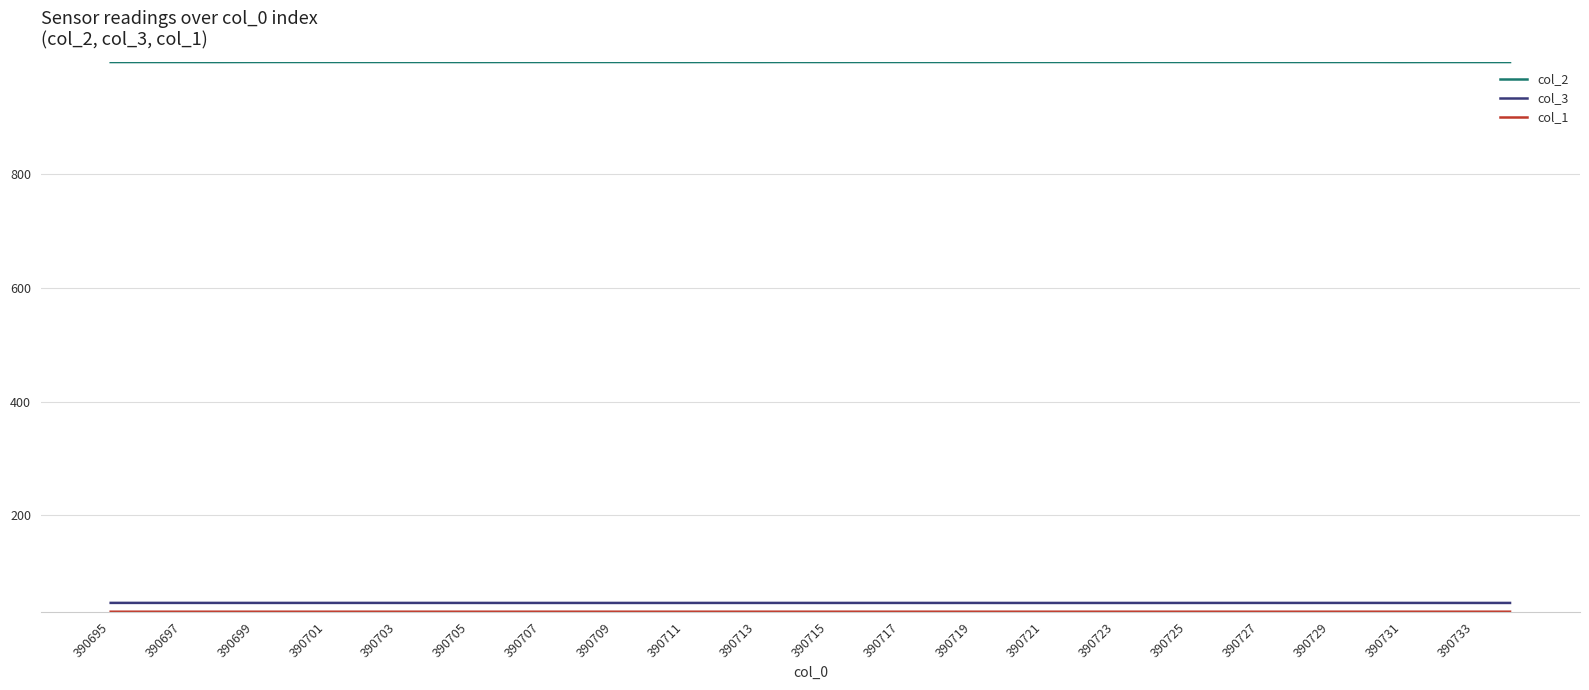

True or false: col_3 has more than 0 interior local peaks.

True